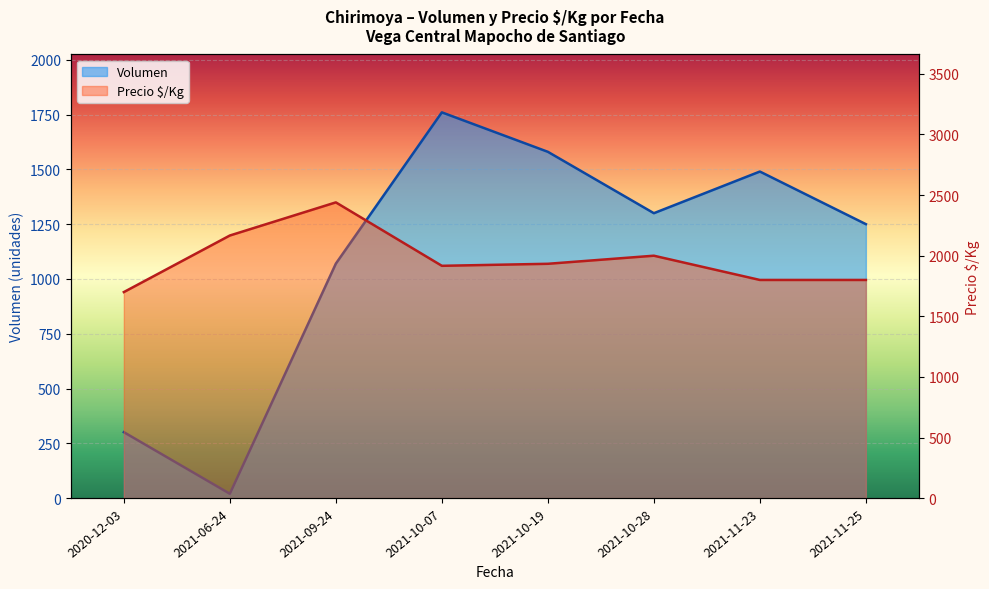

True or false: Precio $/Kg has a value of 2446.9 at 2021-11-23.

False